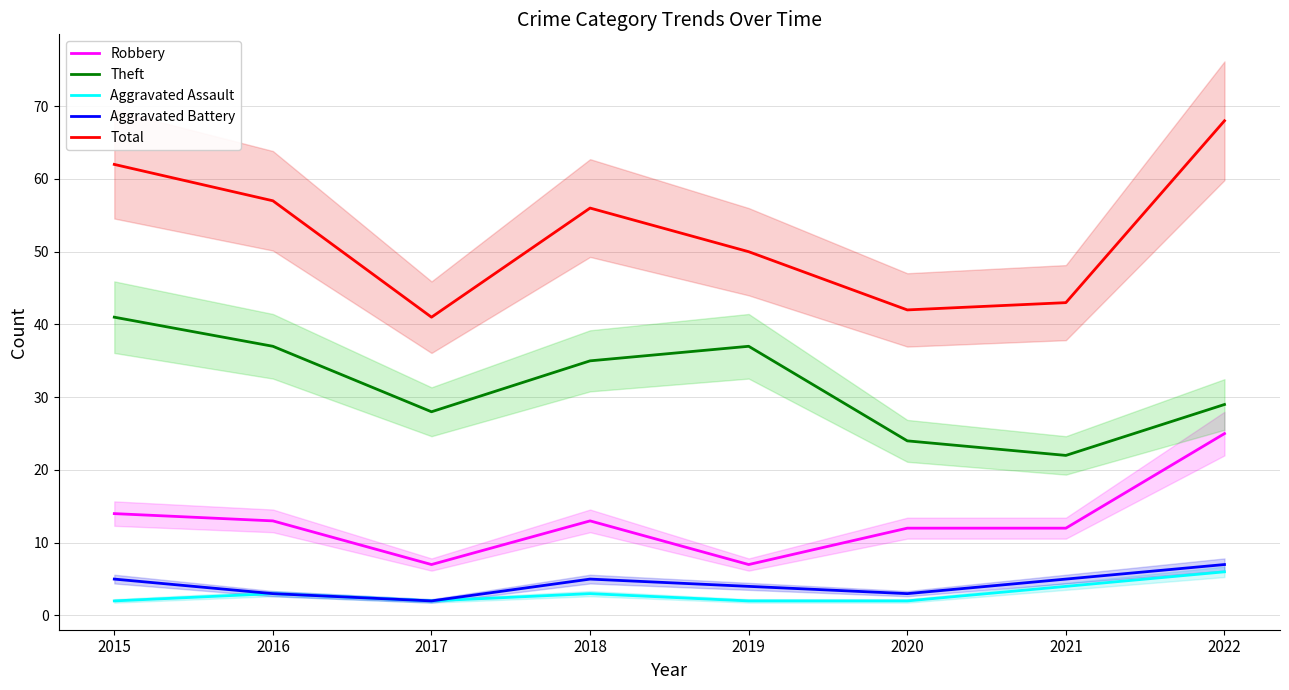

At which label does Total first exceed 56?

2015